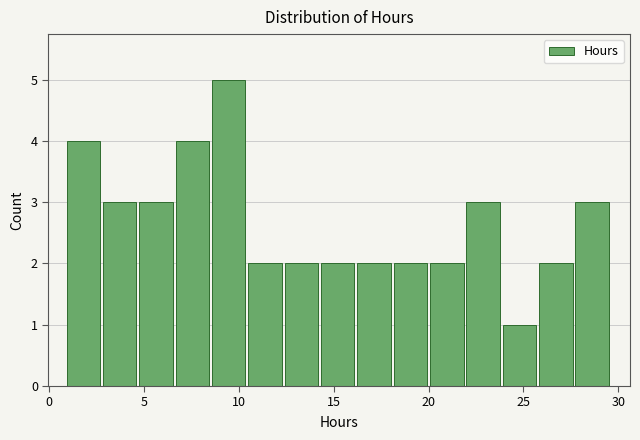

Around what value on the x-axis is the tallest bar? Give the approximate position of its centre, as read against the axis.

9.5